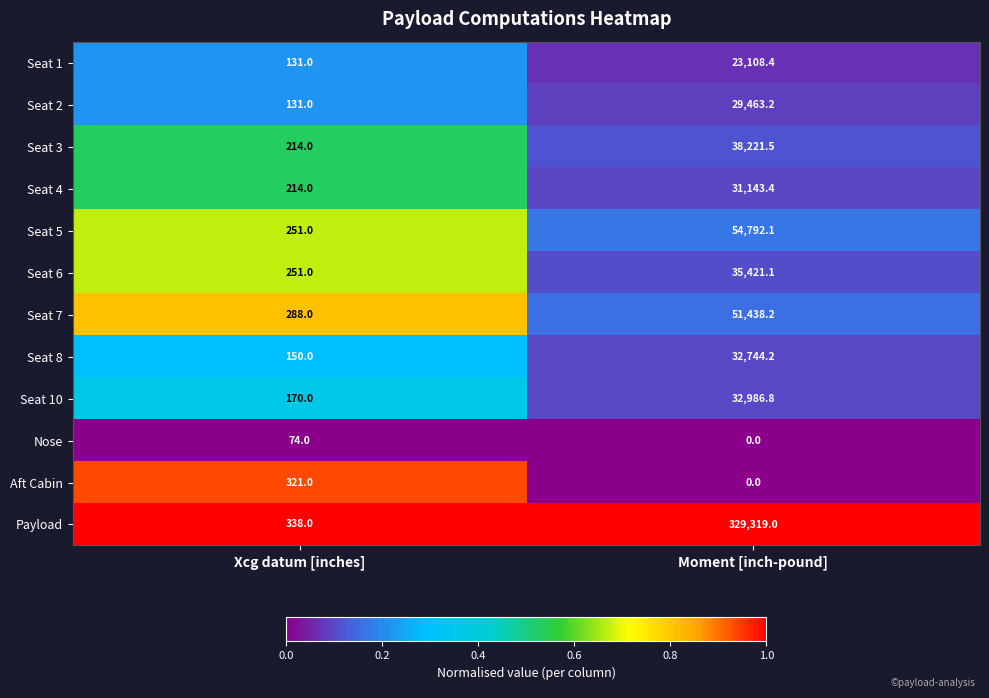

Read the Aft Cabin value at Xcg datum [inches].

321.0